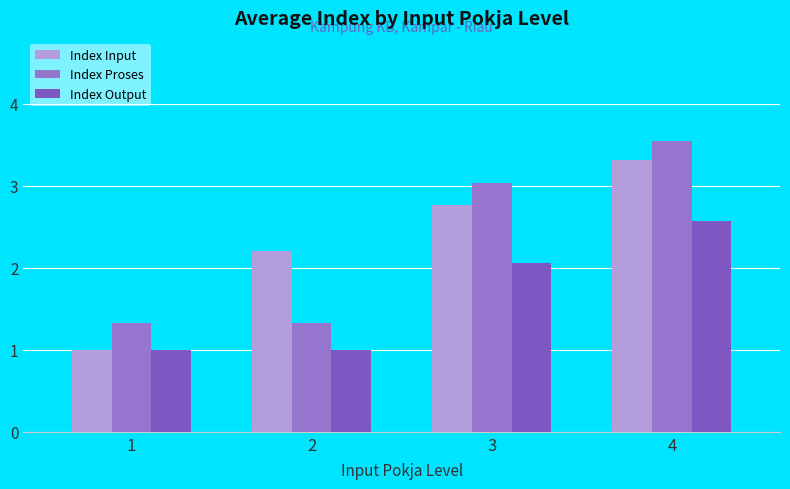

How many data points in Index Input are above 2?

3